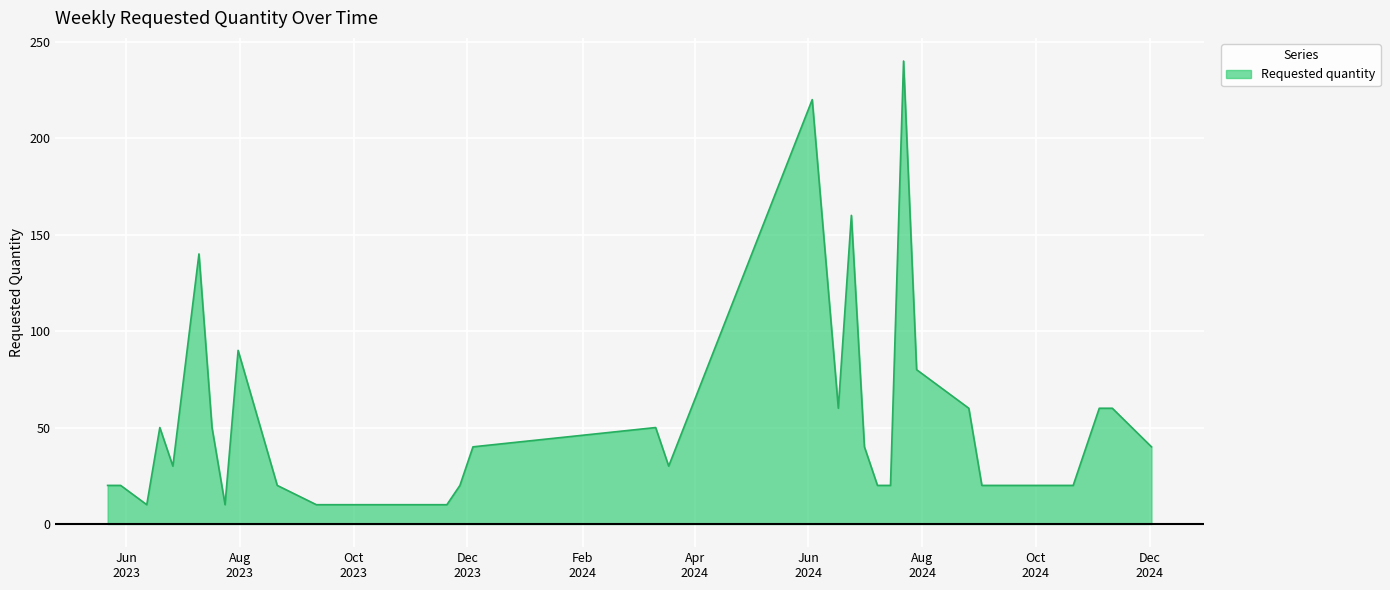

Reading left to right, what are all the values shown in this chart?

20	20	10	50	30	140	50	10	90	20	10	10	20	40	50	30	220	60	160	40	20	20	240	80	60	20	20	20	20	20	20	20	60	60	40